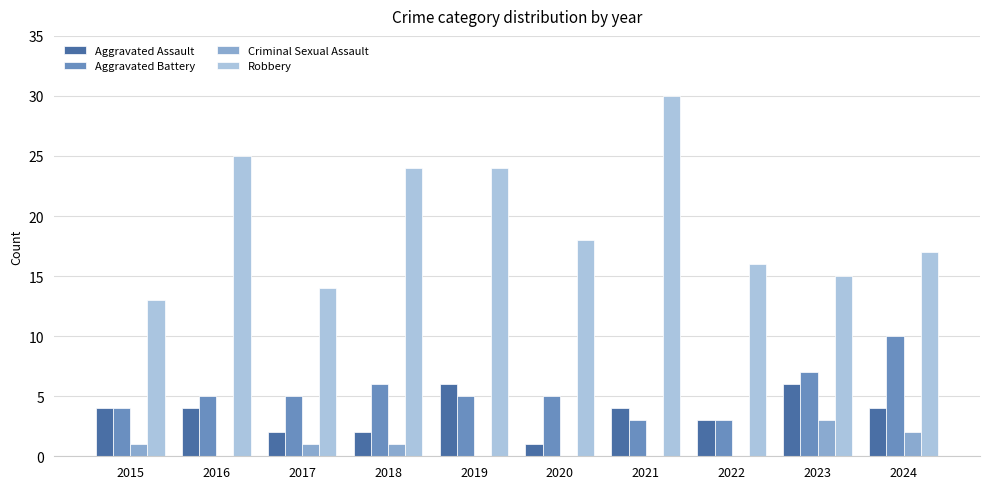

Is the value of Robbery at 2021 greater than the value of Criminal Sexual Assault at 2024?

Yes